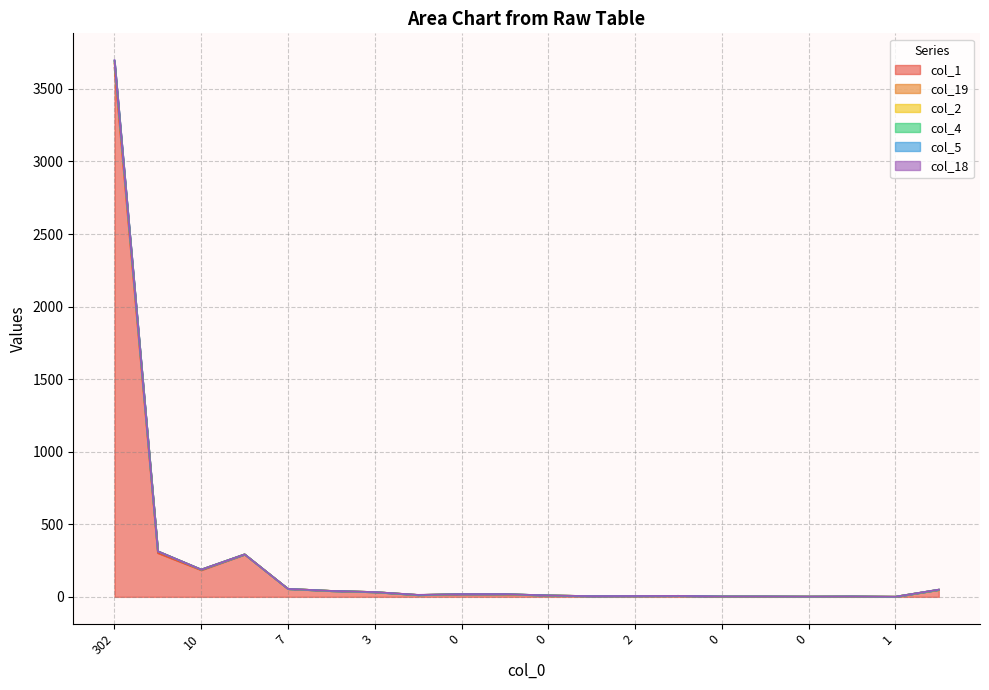

How many series are shown in this chart?

6